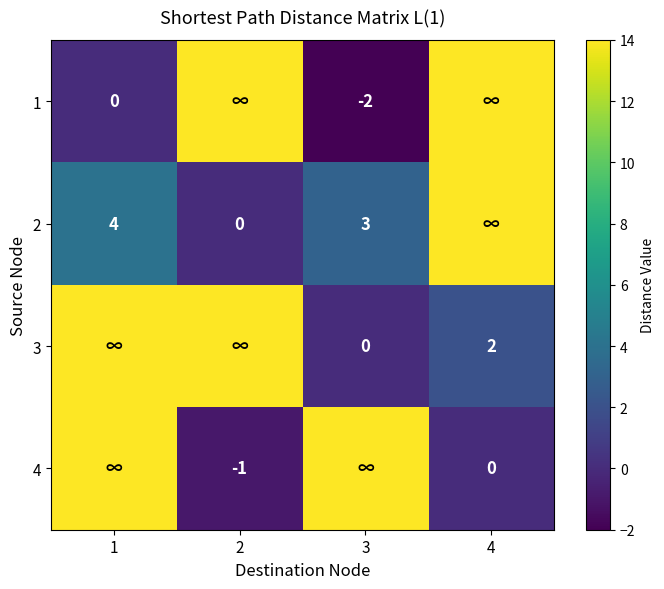

What is the total value across all series at 4?

30